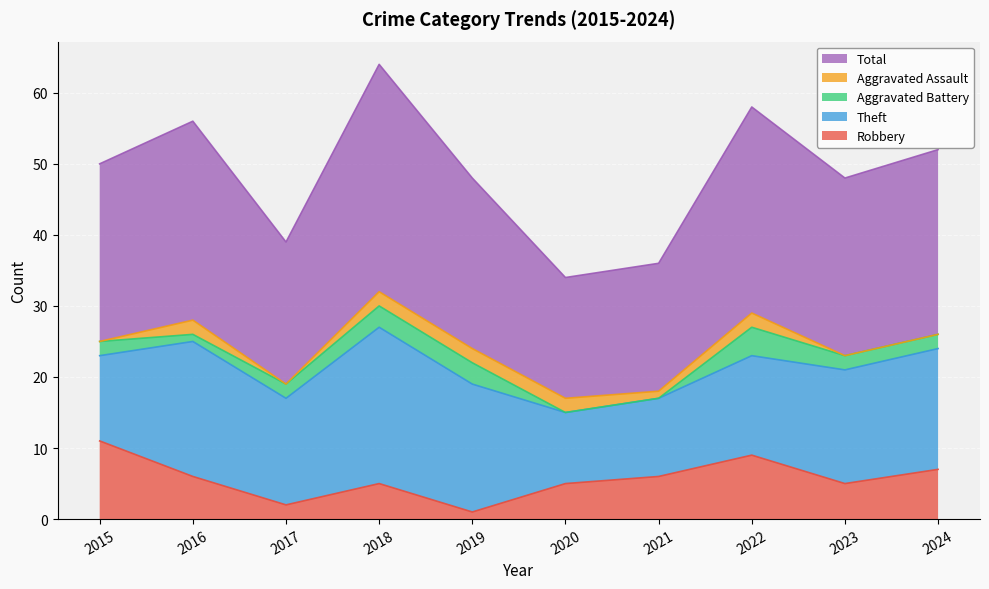

What are all the series names shown in the legend?

Total, Aggravated Assault, Aggravated Battery, Theft, Robbery